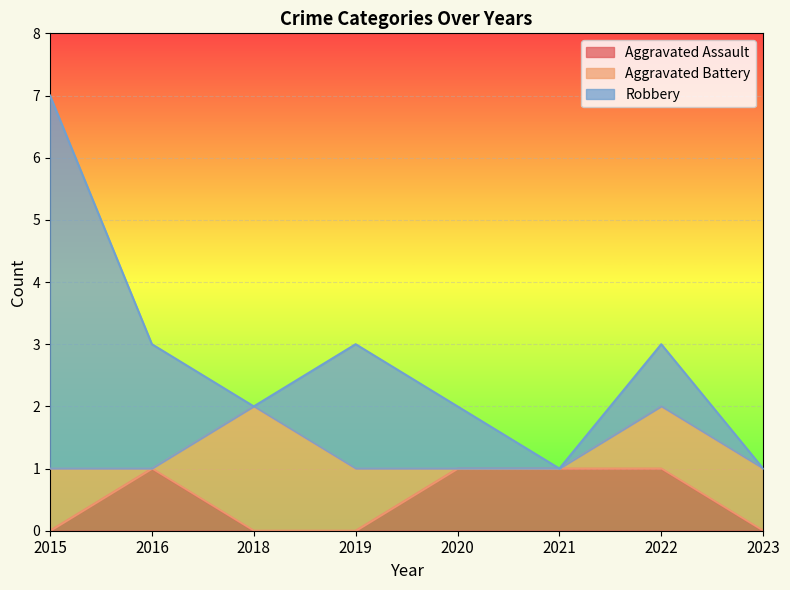

The value of Aggravated Assault at 2020 is 1. True or false?

True